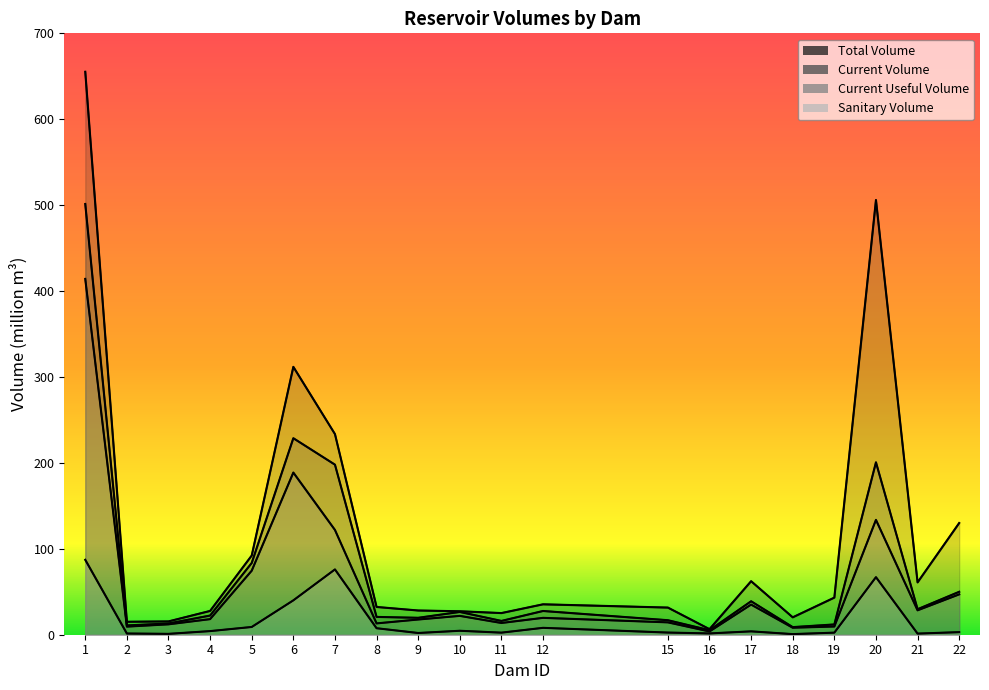

Which category has the highest value across all series?

1